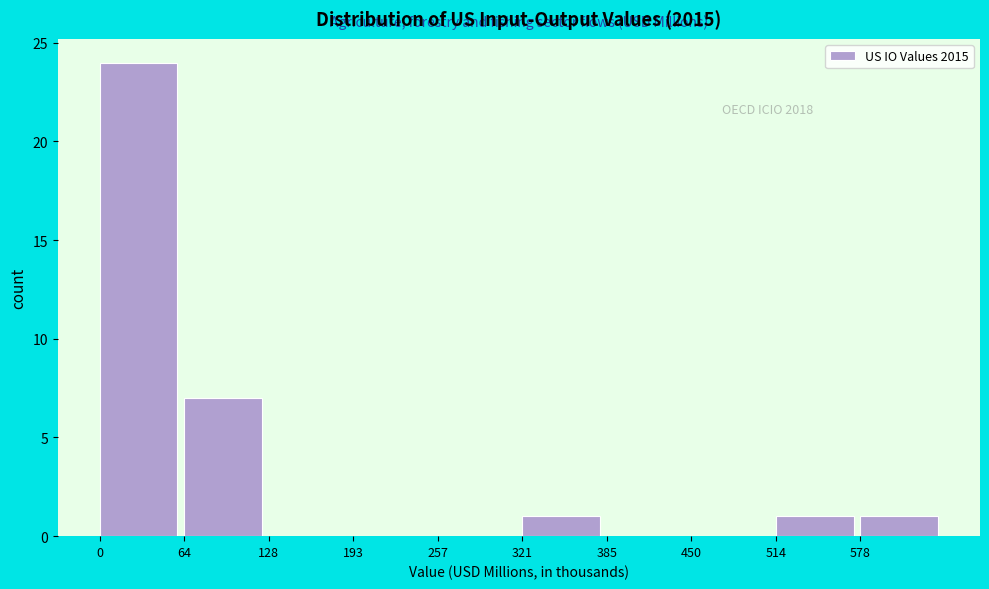

Reading right to left, list all the values displayed in this chart.

578=1	514=1	450=0	385=0	321=1	257=0	193=0	128=0	64=7	0=24